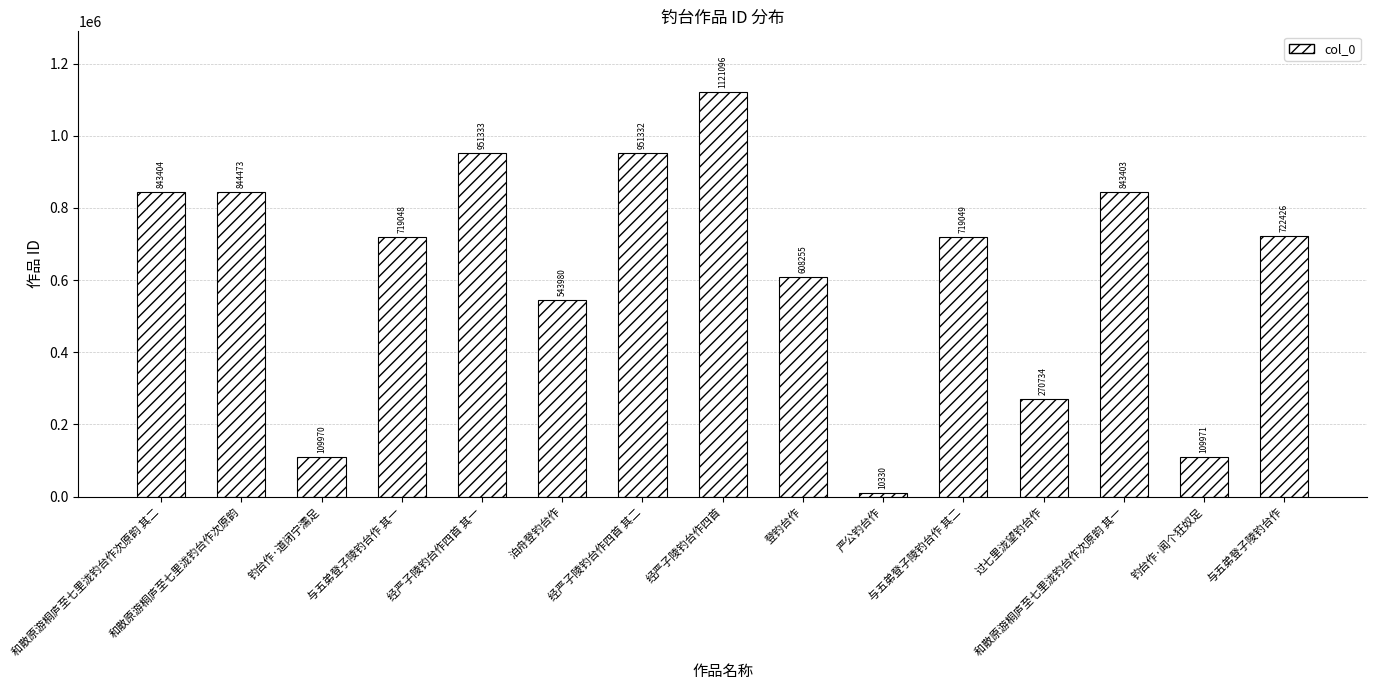

What position from the right is 和散原游桐庐至七里泷钓台作次原韵?

14